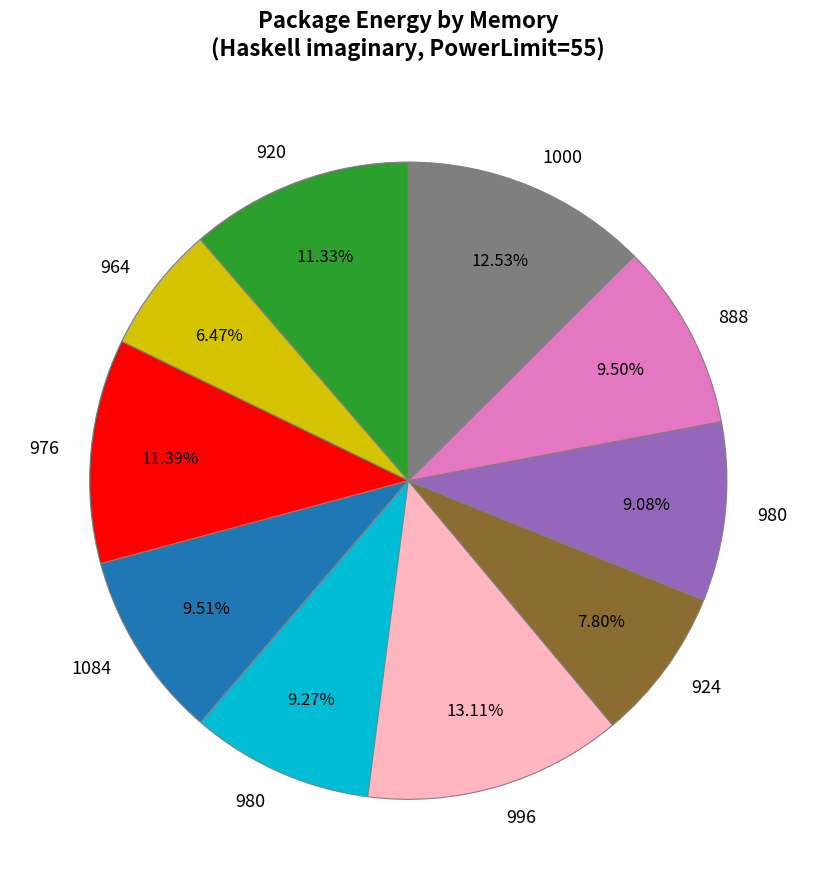

Is there a majority slice in this chart?

No